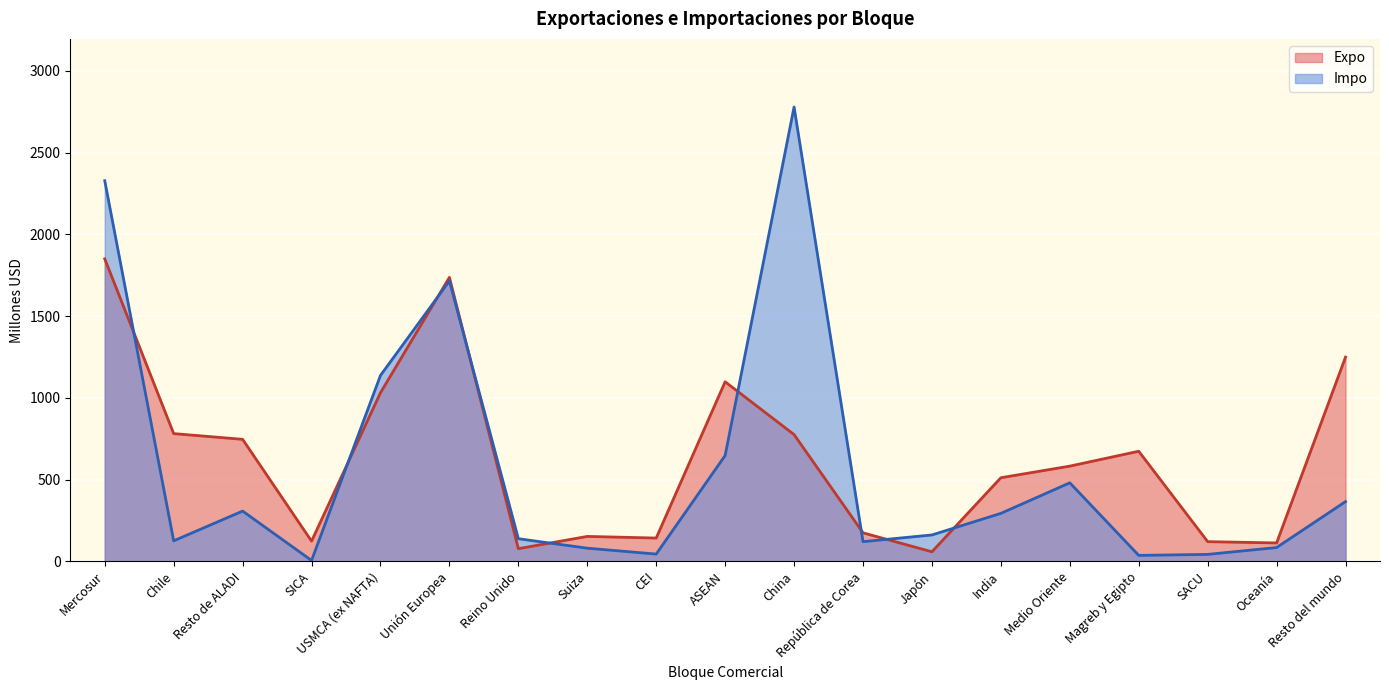

What is the spread (max minus min) of values at Unión Europea?

22